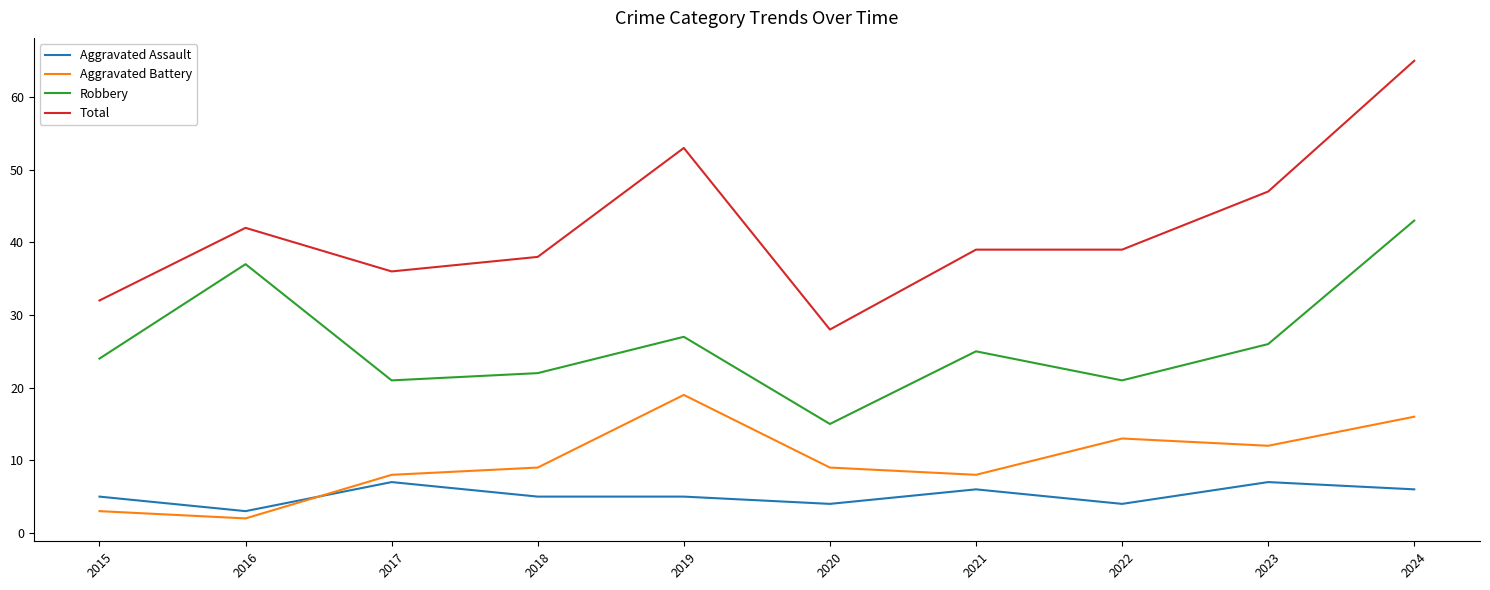

What is the approximate value of Aggravated Battery at 2022?

13